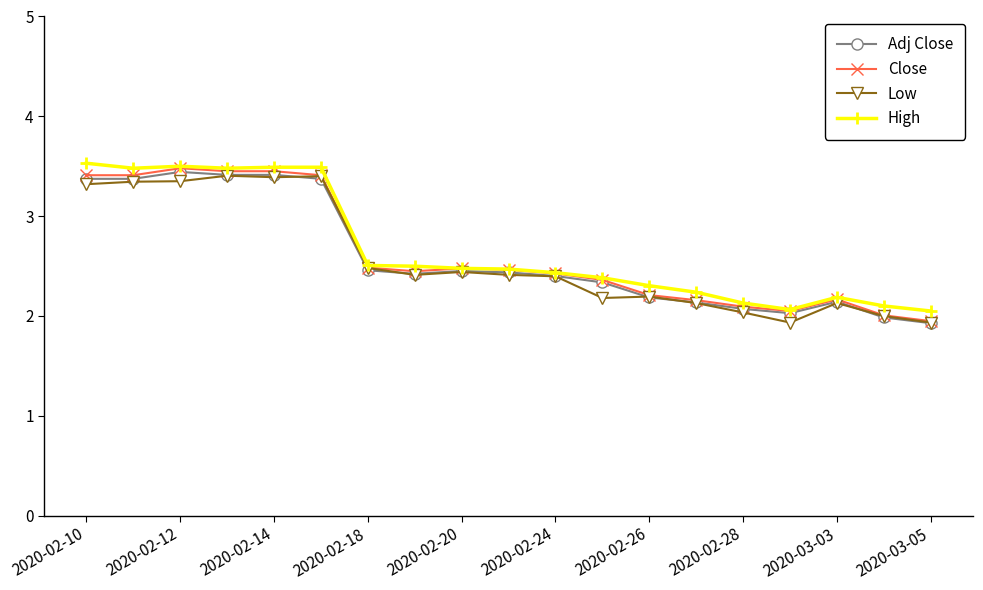

At how many categories does at least one series exceed 2?

19